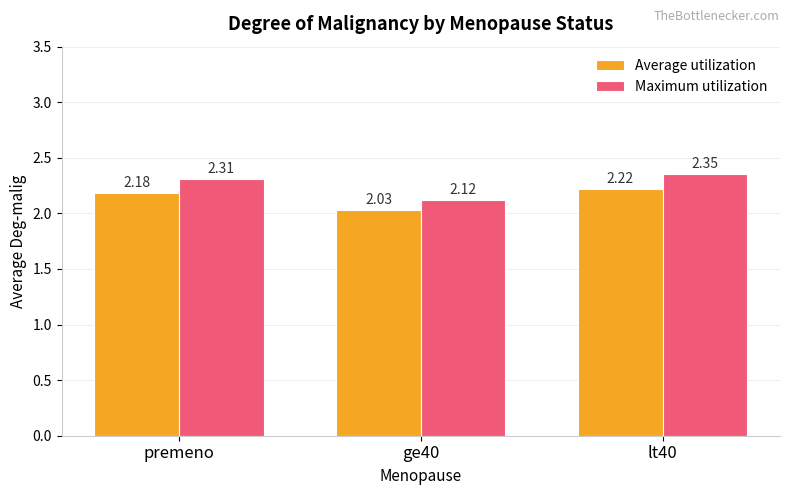

What is the total value across all series at ge40?

4.2